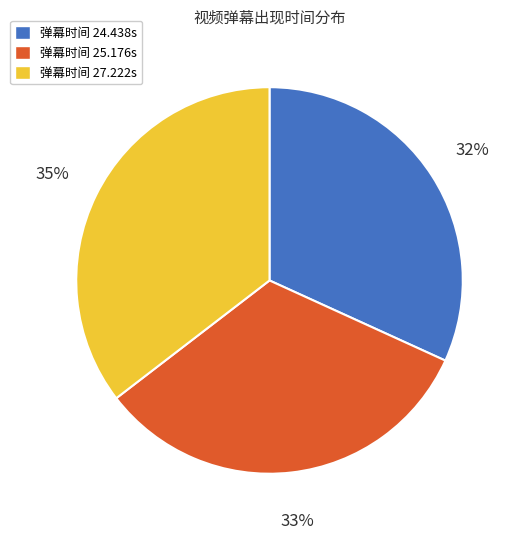

True or false: 弹幕时间 25.176s accounts for 19% of the total.

False